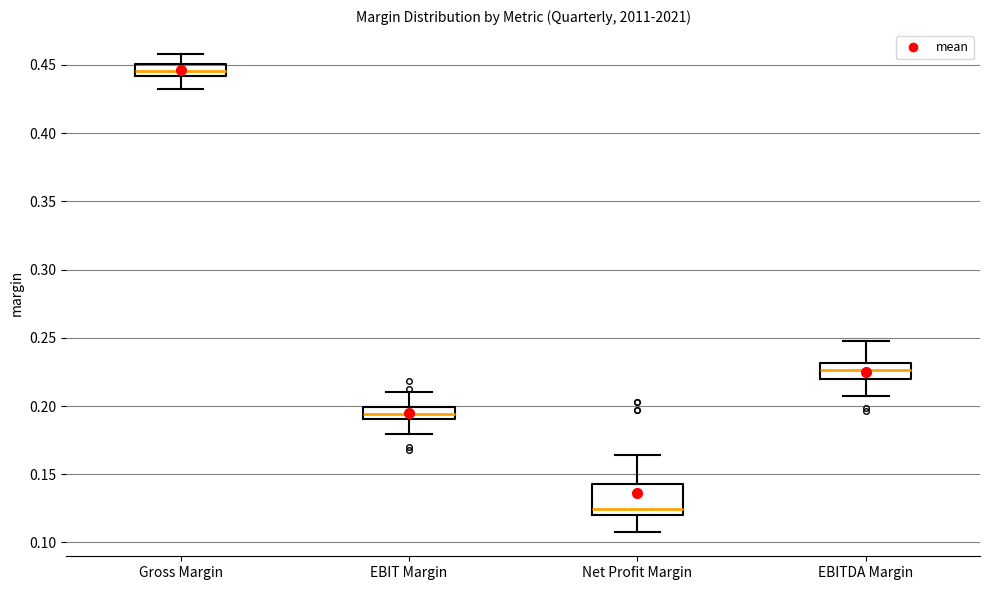

Comparing the boxes themselves (not the whiskers), which one is the tallest?

Net Profit Margin